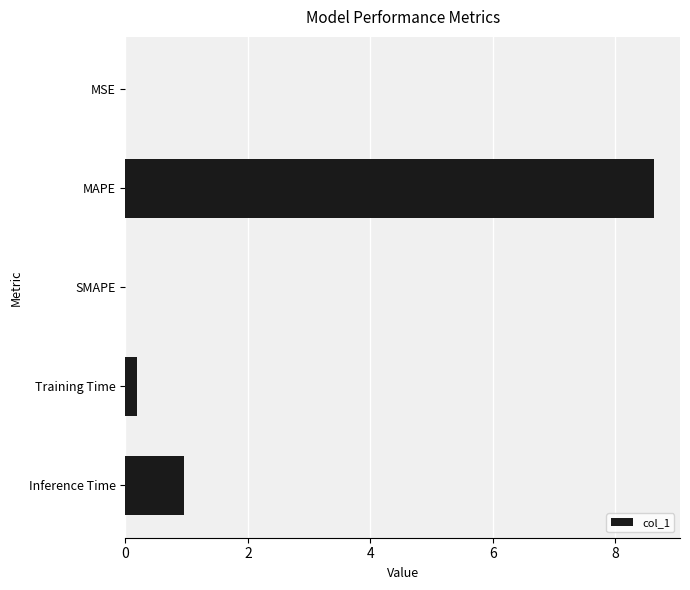

The chart shows a value of 1.0 at Inference Time. True or false?

True